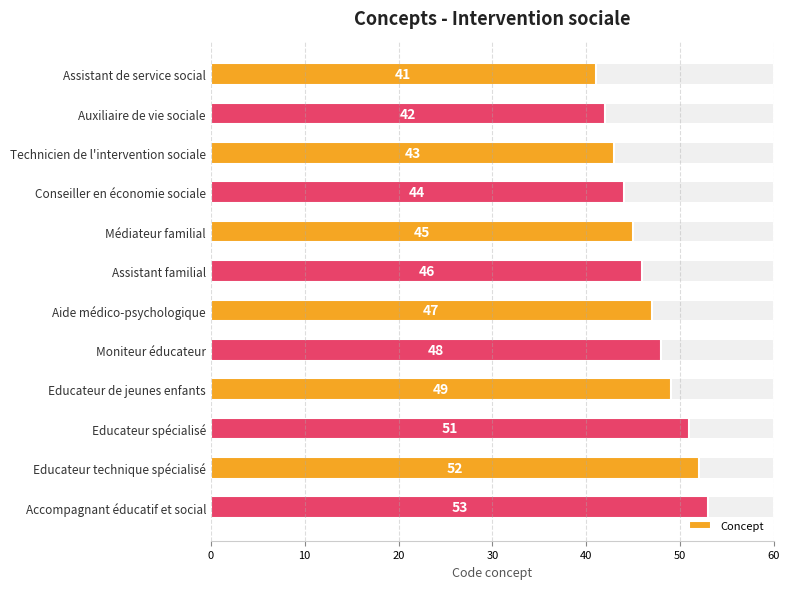

Reading left to right, what are all the values shown in this chart?

41	42	43	44	45	46	47	48	49	51	52	53